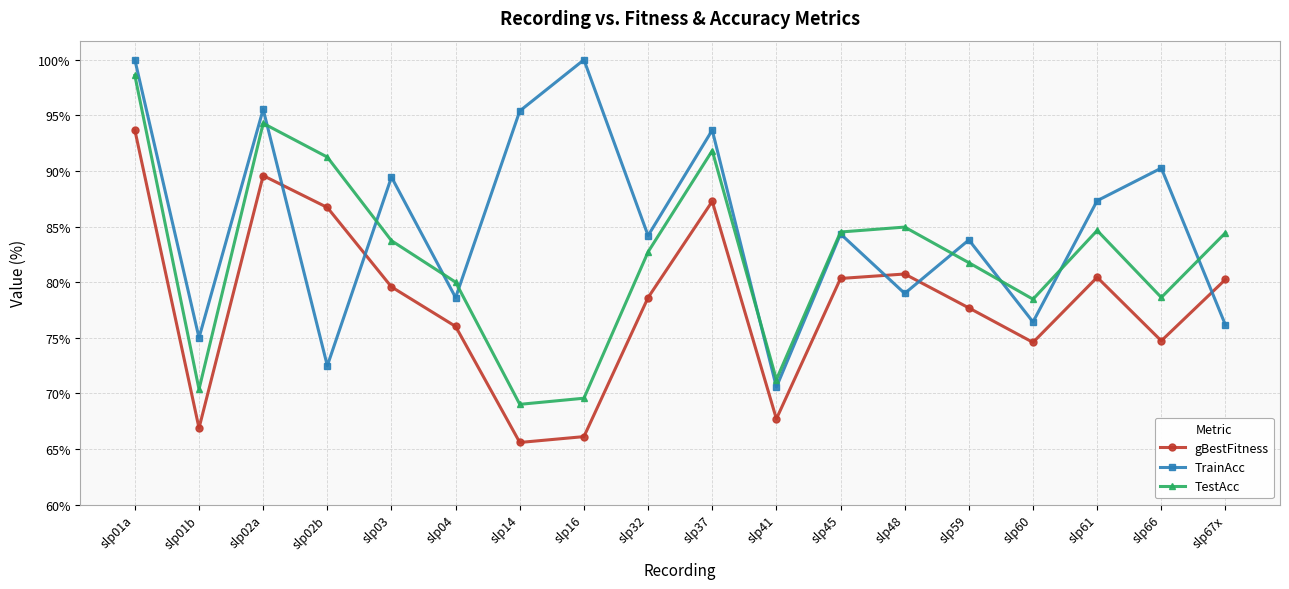

What position from the left is slp48?

13